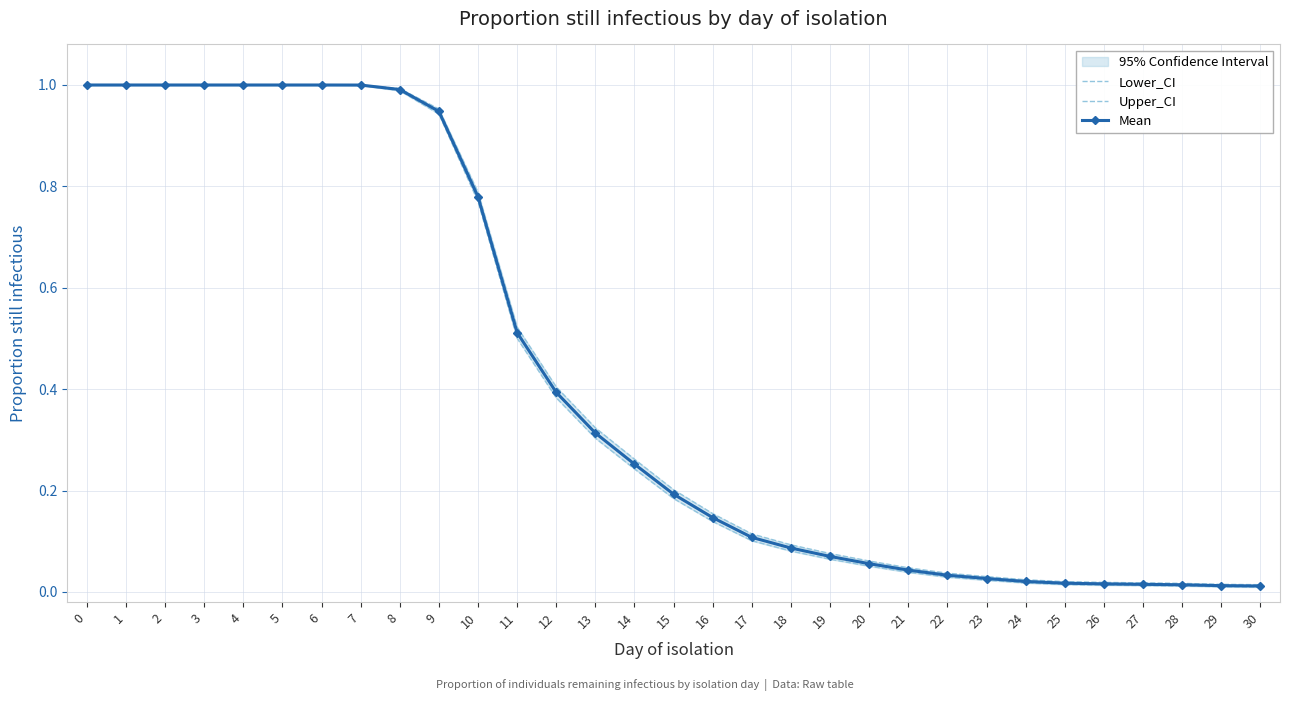

What is the value of the Mean point at the 9th from the left?

1.0